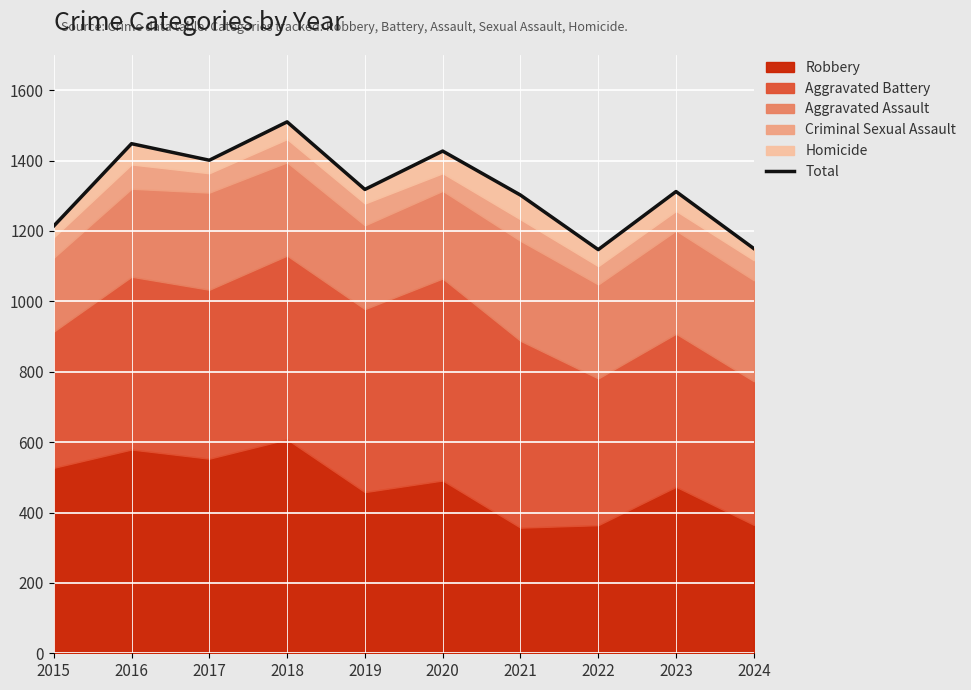

What is the value of the 9th point from the left?

1312